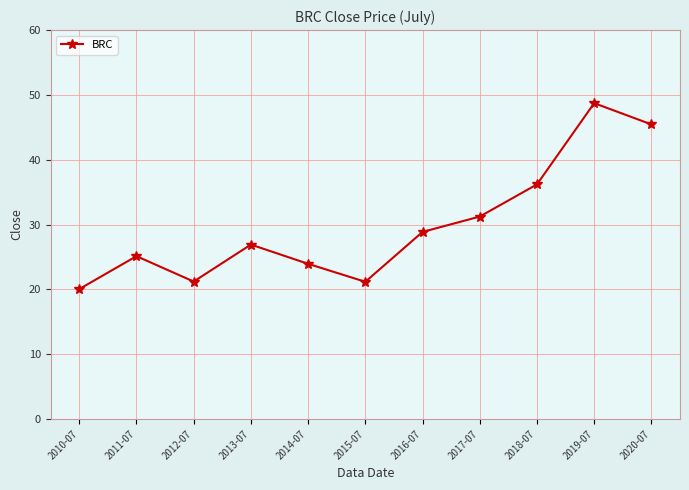

At which category does the data reach its first local valley?

2012-07